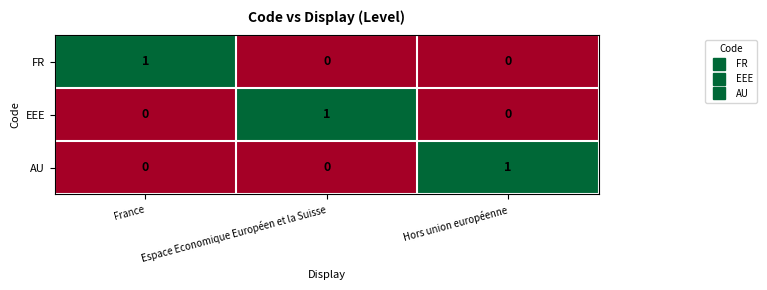

What is the total value across all series at Espace Economique Européen et la Suisse?

1